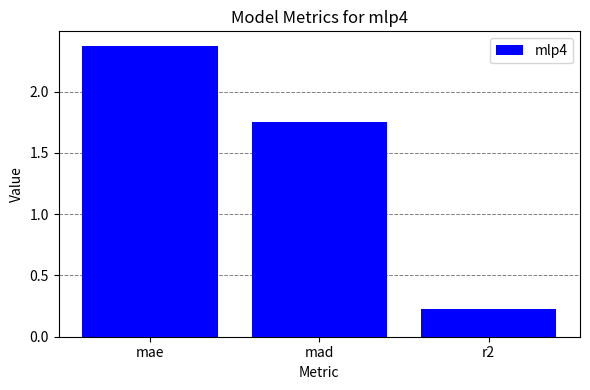

Where is the data nearest to the value 1?

mad